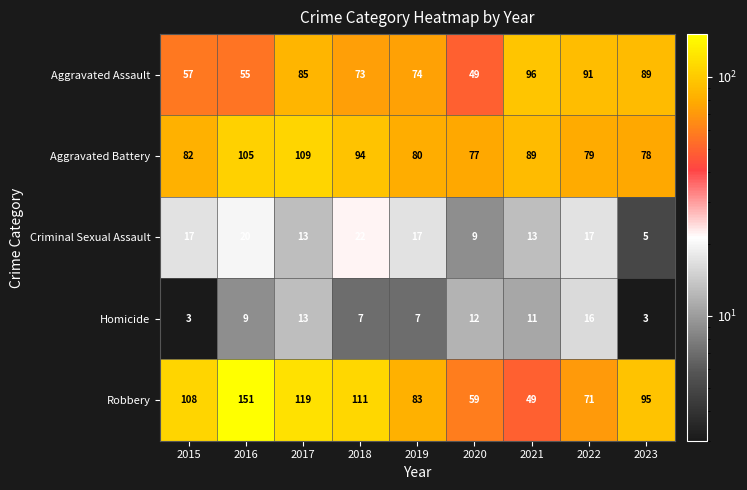

What is the spread (max minus min) of values at 2016?

142